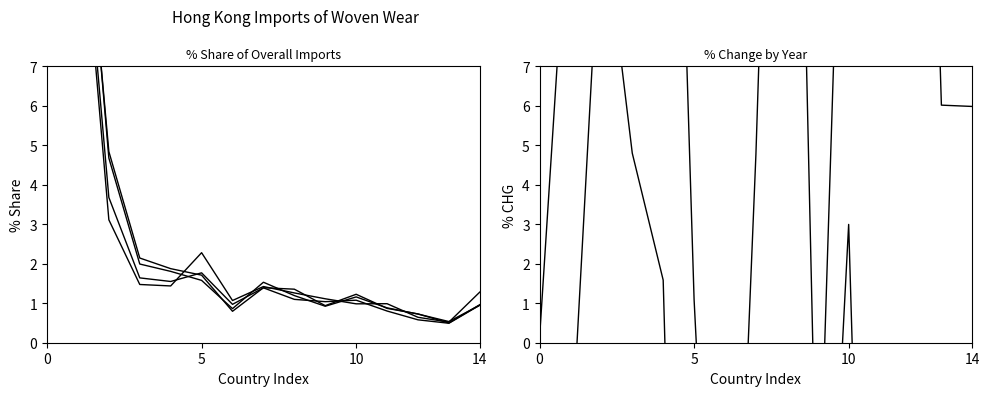

How many lines are shown in the chart?

6